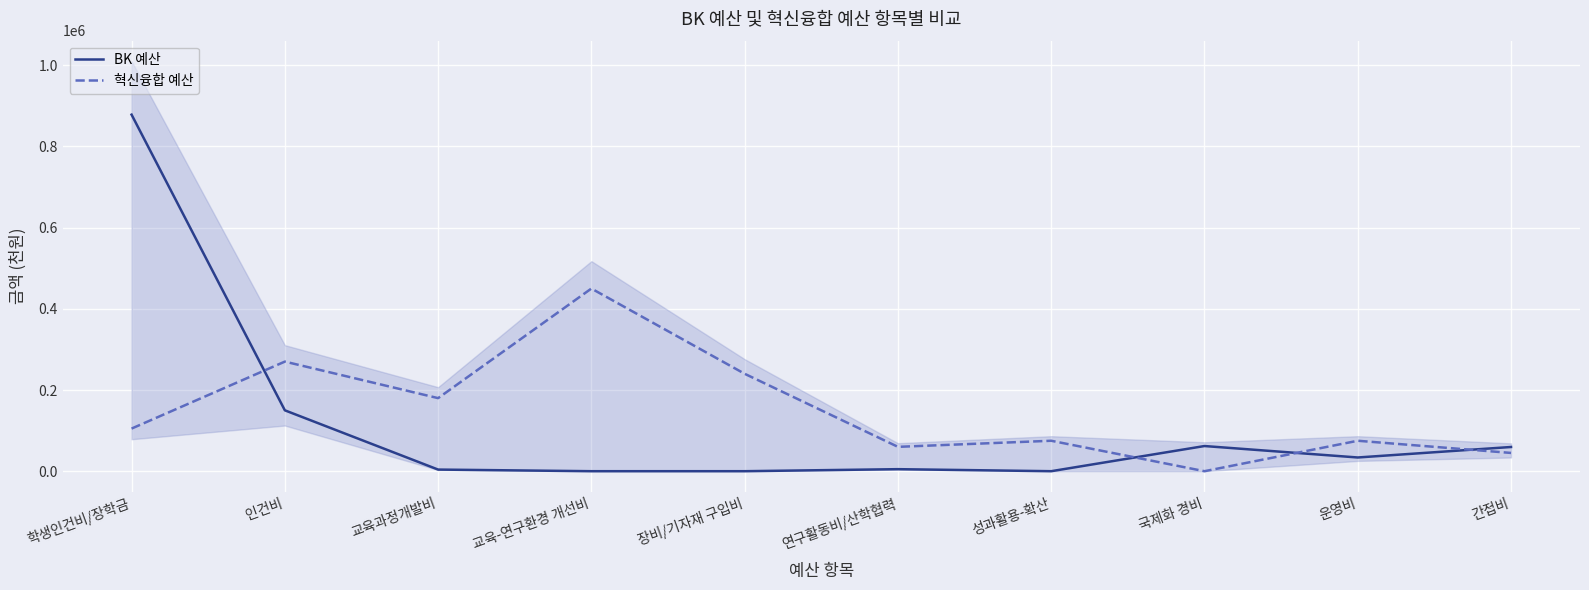

At which category is the sum across all series the highest?

학생인건비/장학금